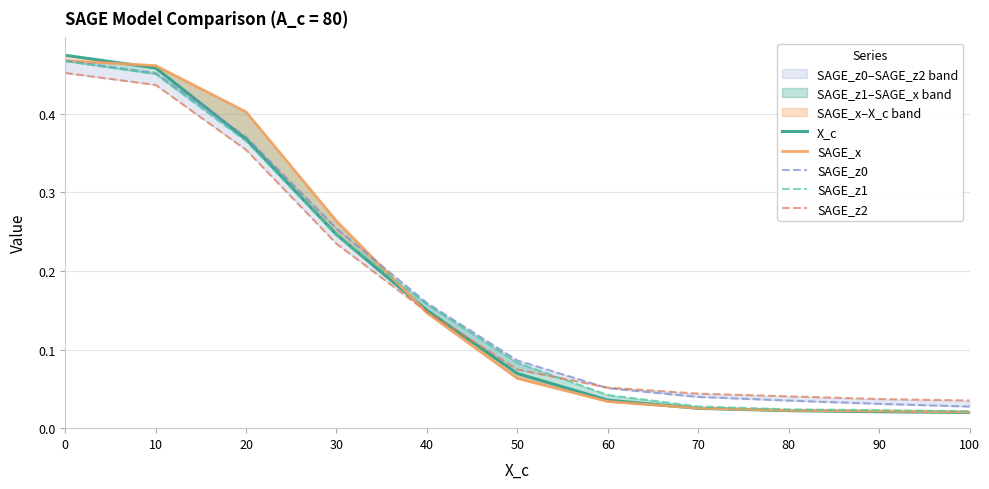

What is the value of the SAGE_z1 point at the 6th from the left?

0.1